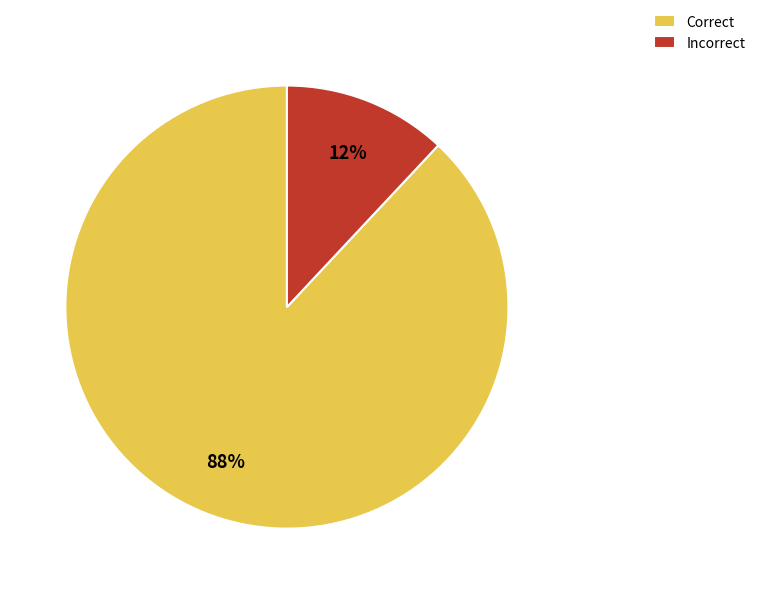

How many segments does this pie chart have?

2